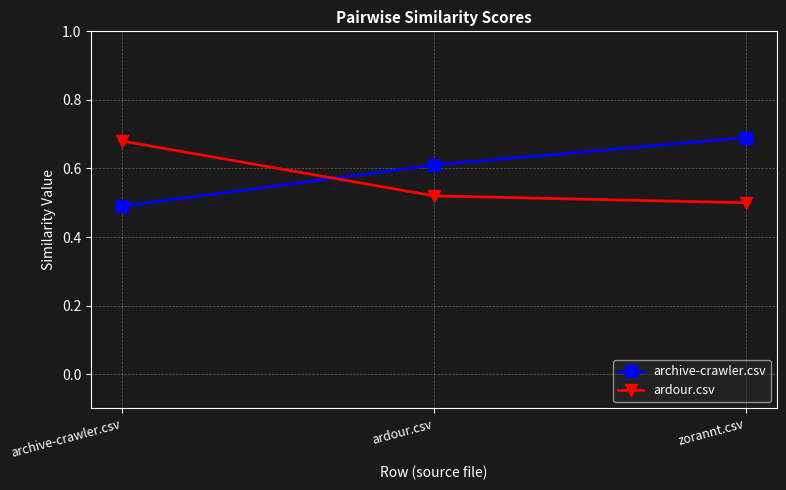

What position from the right is ardour.csv?

2